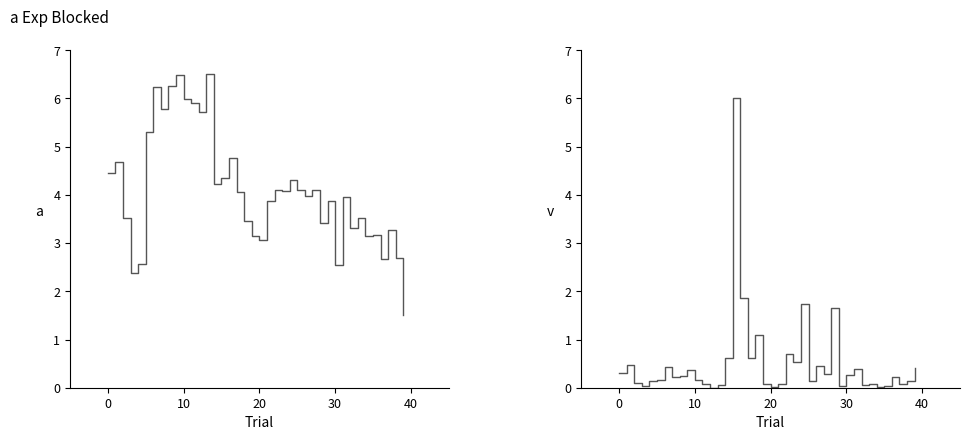

Reading right to left, transcribe all the data shown in this chart.

close: 1.5	2.7	3.3	2.7	3.2	3.1	3.5	3.3	4.0	2.5	3.9	3.4	4.1	4.0	4.1	4.3	4.1	4.1	3.9	3.1	3.1	3.5	4.1	4.8	4.4	4.2	6.5	5.7	5.9	6.0	6.5	6.3	5.8	6.2	5.3	2.6	2.4	3.5	4.7	4.5
volume: 0.4	0.1	0.1	0.2	0.0	0.0	0.1	0.0	0.4	0.3	0.0	1.6	0.3	0.4	0.1	1.7	0.5	0.7	0.1	0.0	0.1	1.1	0.6	1.9	6.0	0.6	0.1	0.0	0.1	0.2	0.4	0.2	0.2	0.4	0.2	0.1	0.0	0.1	0.5	0.3